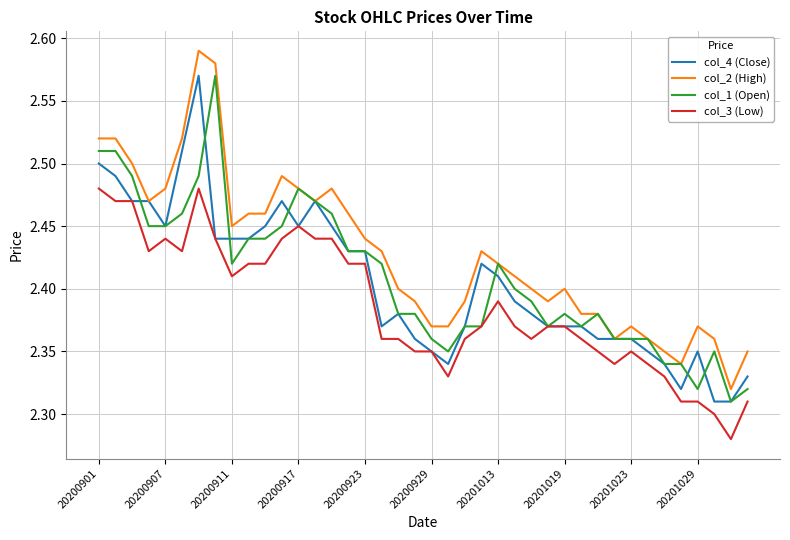

Does the chart display data point markers on the line(s)?

No